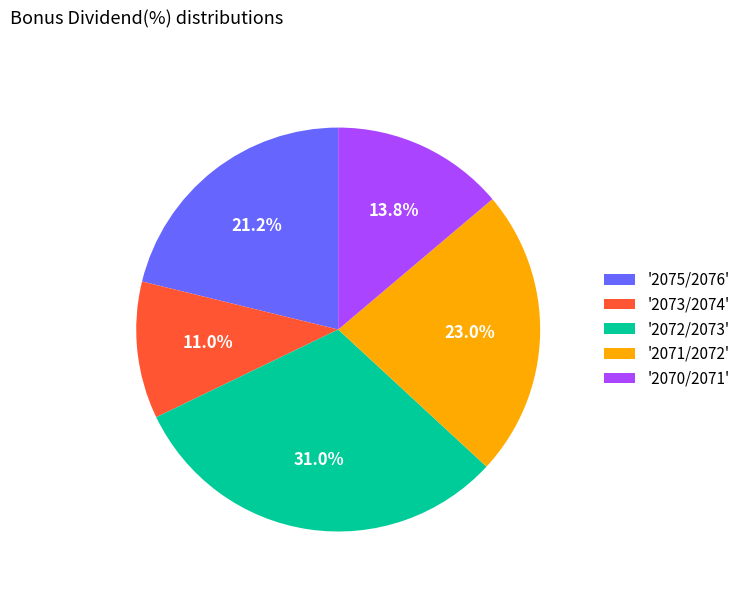

Approximately how many times larger is the value at '2075/2076' compared to '2073/2074'?

1.9